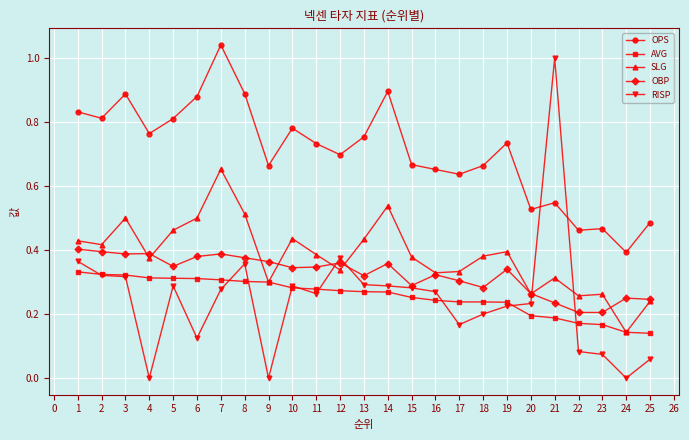

True or false: OPS and SLG cross at least once.

False